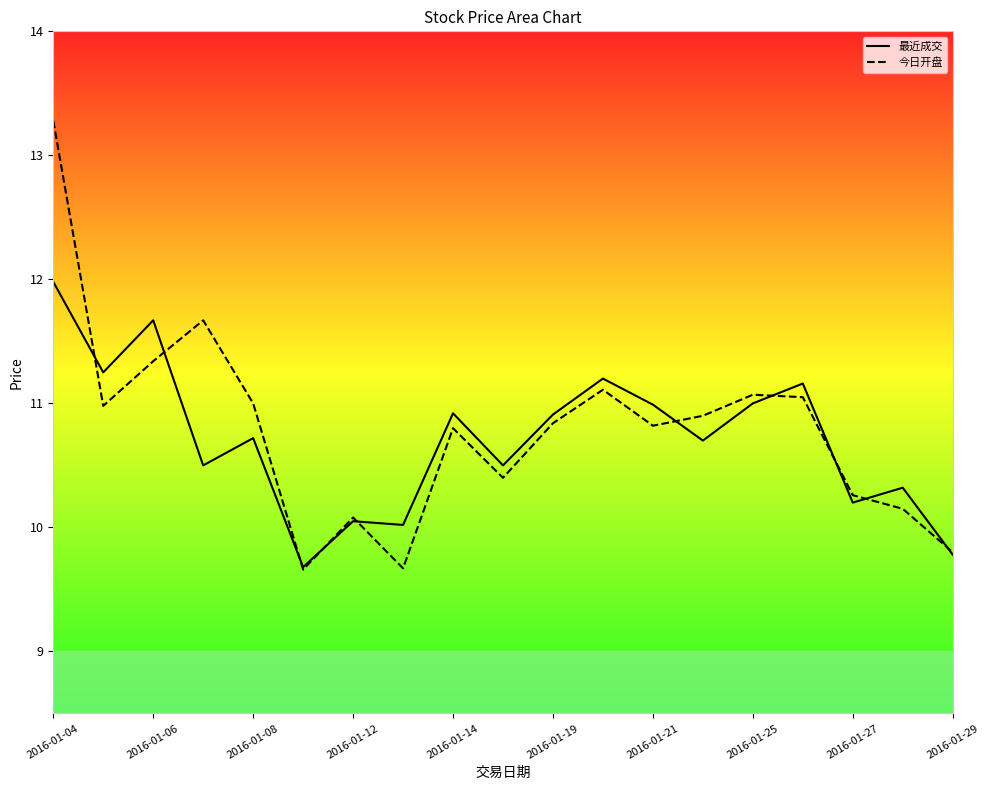

At which category is the sum across all series the highest?

2016-01-04